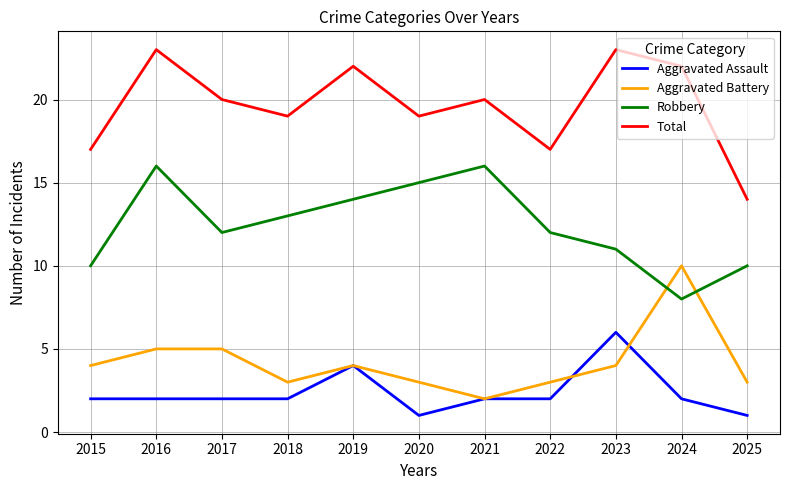

Rank the series by their maximum value, from lowest to highest.

Aggravated Assault, Aggravated Battery, Robbery, Total